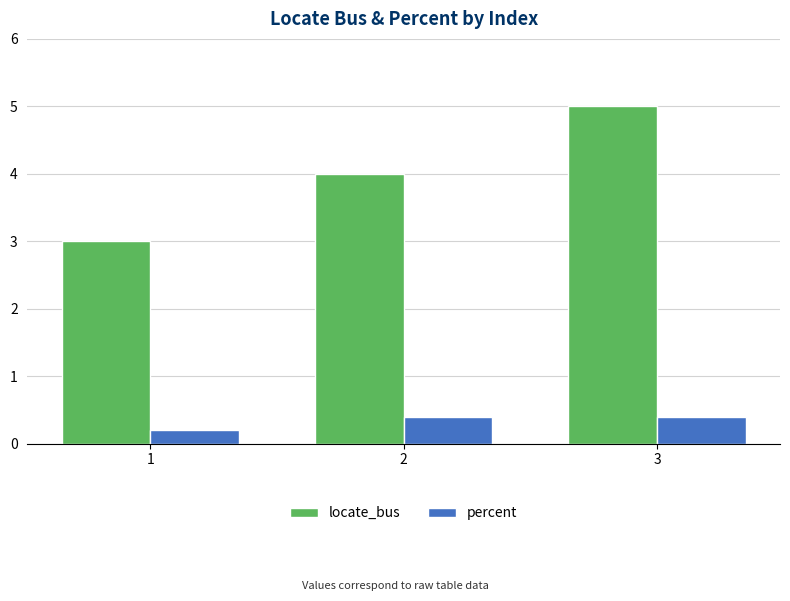

True or false: locate_bus has a value of 5.3 at 1.

False